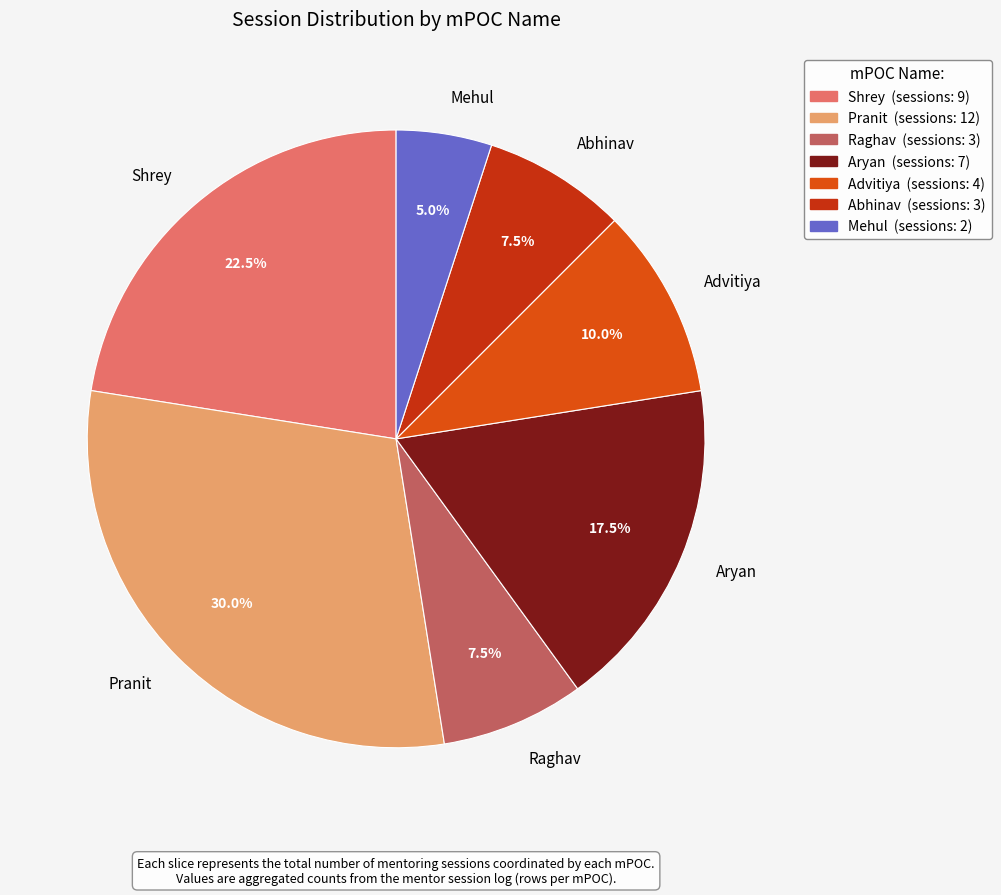

Which category has the biggest portion of the pie?

Pranit